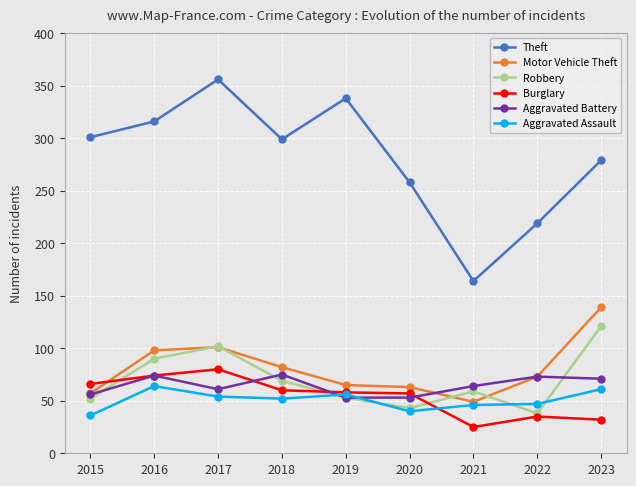

True or false: Theft and Burglary intersect in this chart.

False